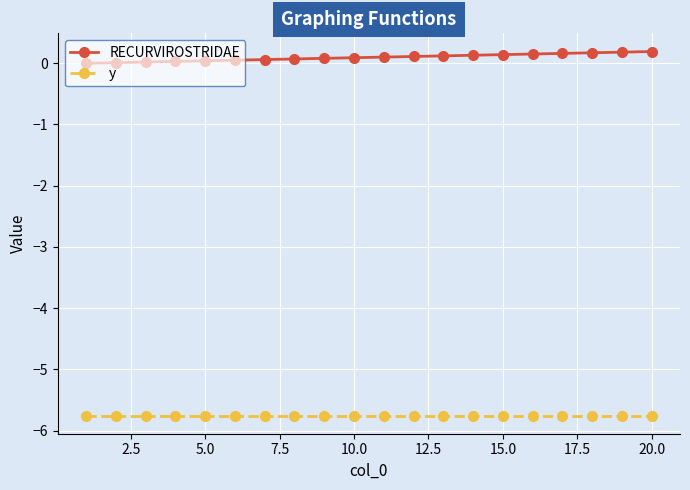

True or false: y and RECURVIROSTRIDAE cross at least once.

False